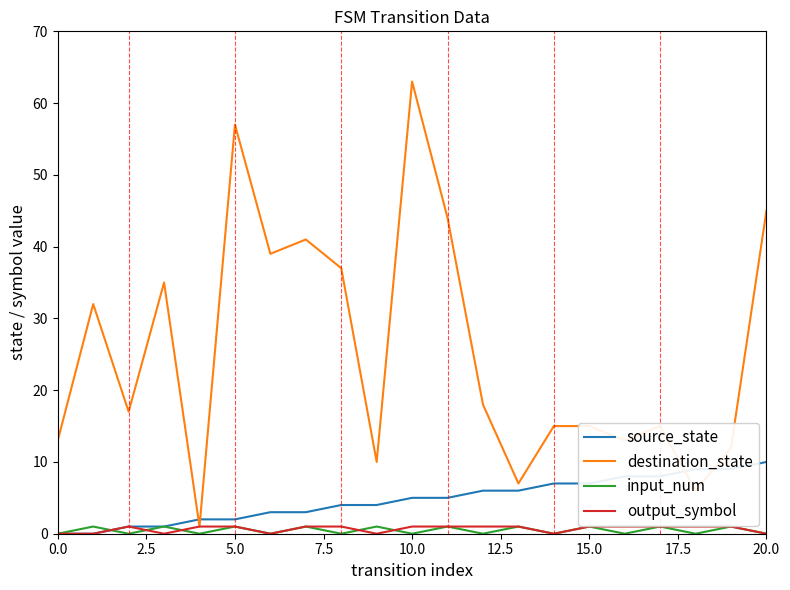

Which series has the largest total across all categories?

destination_state